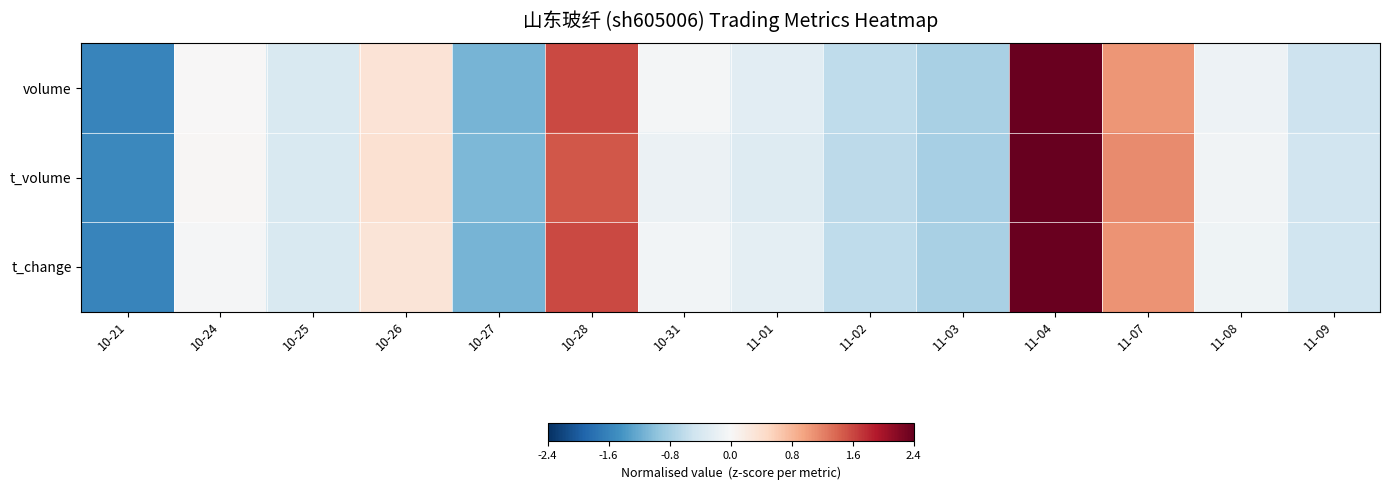

What is the maximum value shown in the chart?

2.4